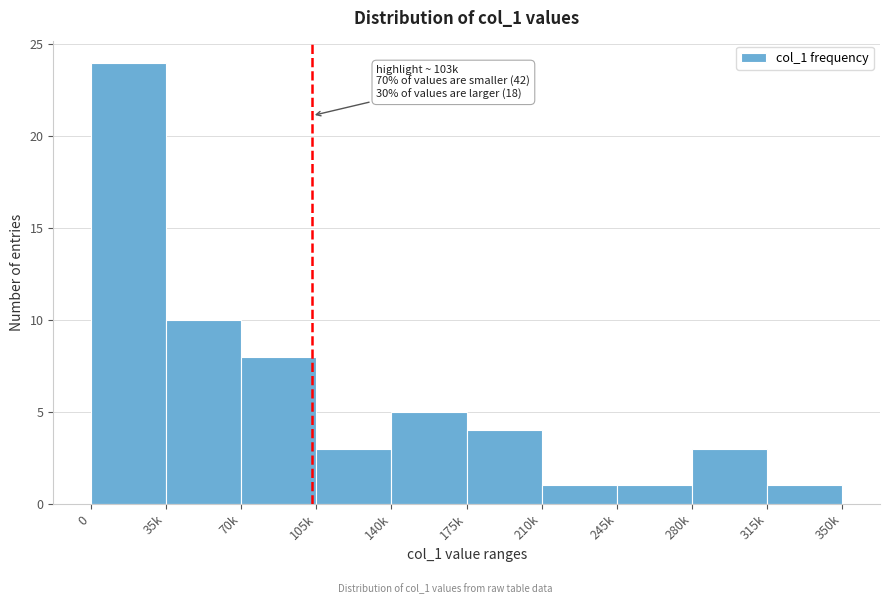

Reading left to right, extract all data points from this chart.

0=24	35k=10	70k=8	105k=3	140k=5	175k=4	210k=1	245k=1	280k=3	315k=1